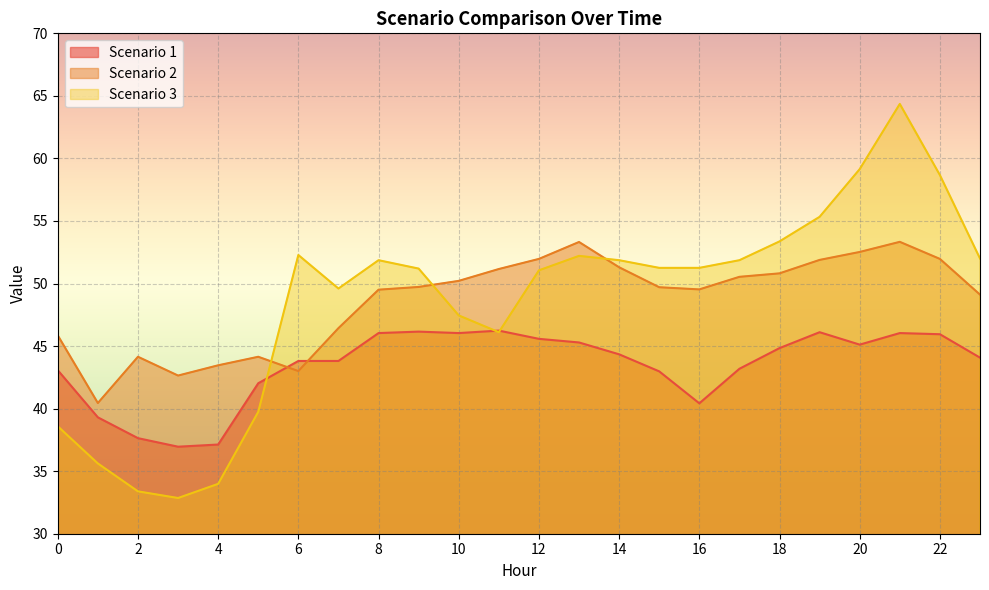

Between which two adjacent categories do Scenario 1 and Scenario 3 first intersect?

5 and 6